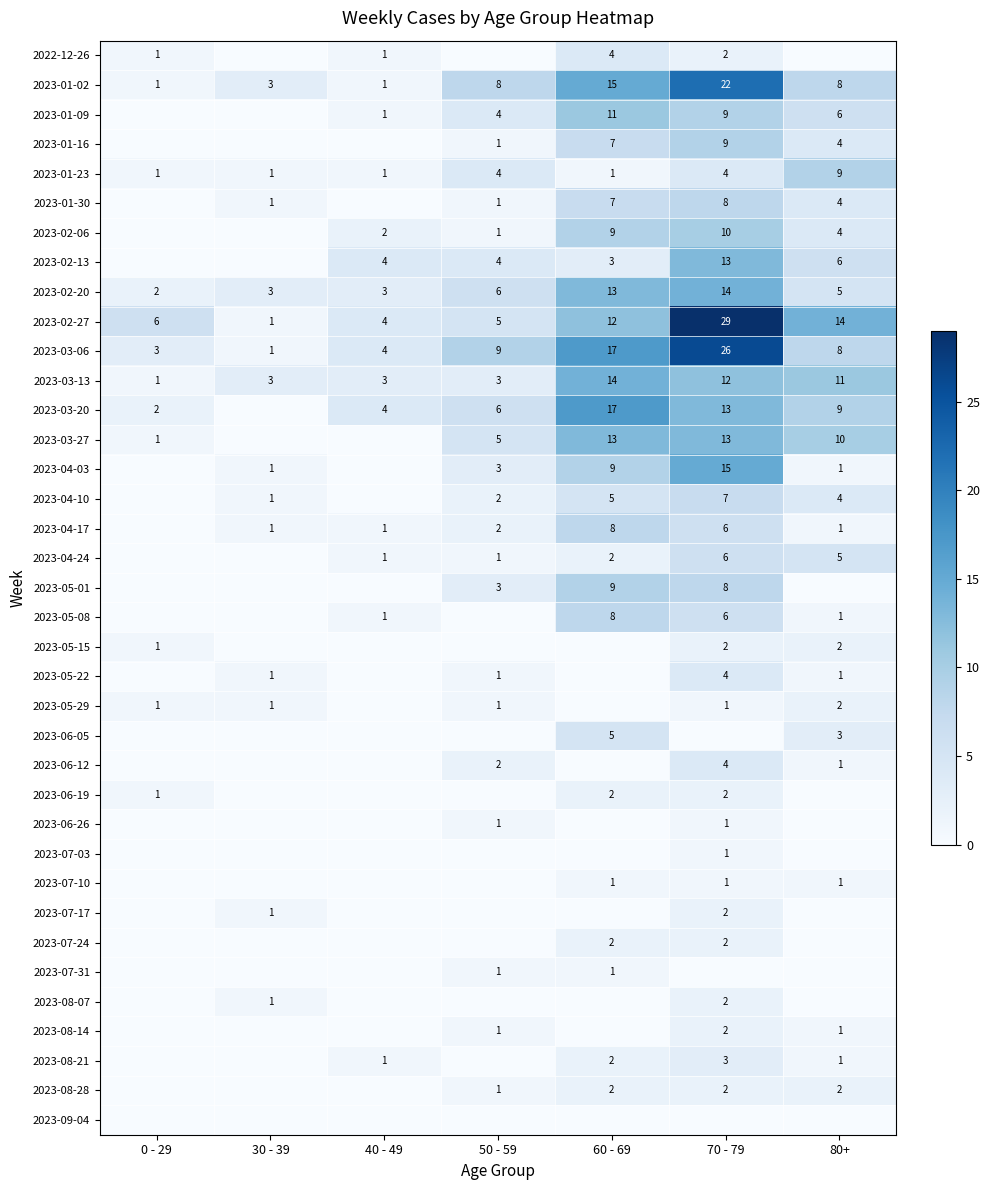

How many series are shown in this chart?

37